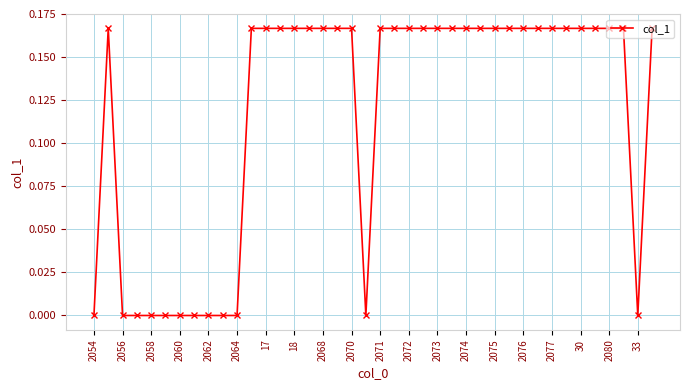

How many values are between 0 and 1?

40